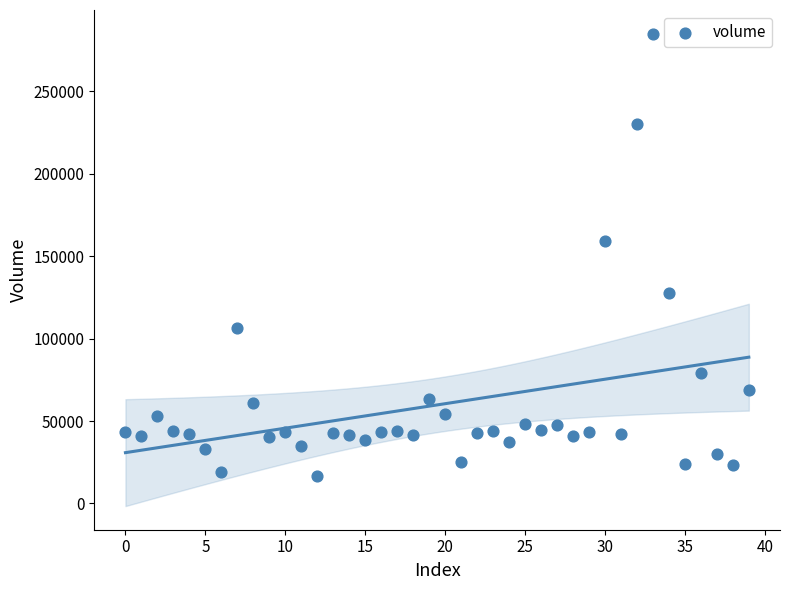

What is the range of Y values (max minus min)?

268611.6